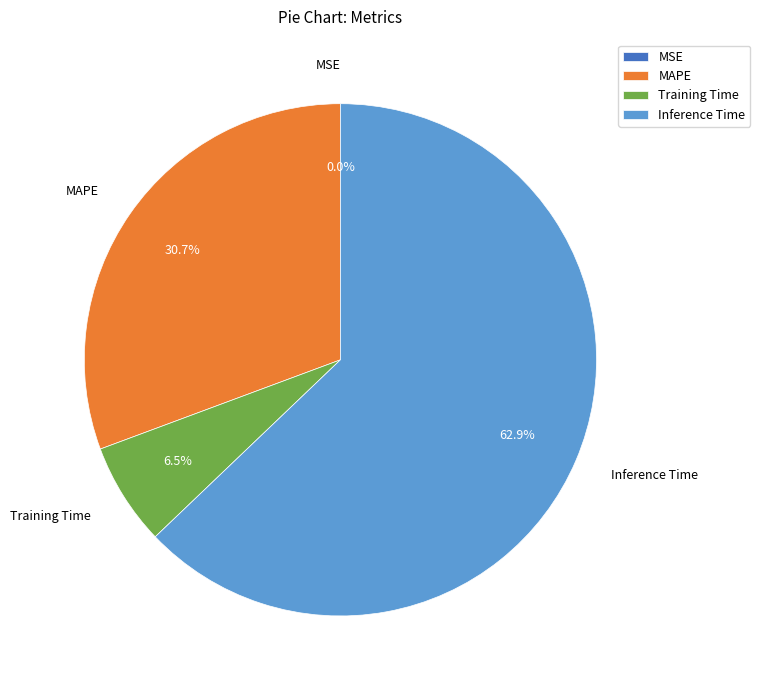

Does Training Time account for over 50% of the chart?

No